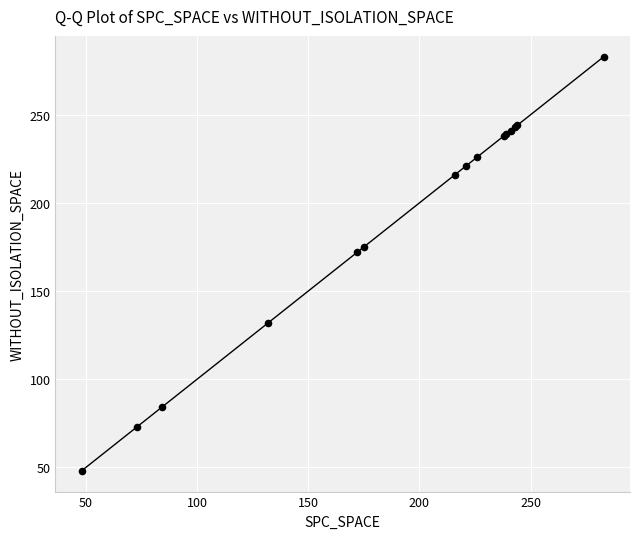

What Y value in the scatter plot is closest to 165?

172